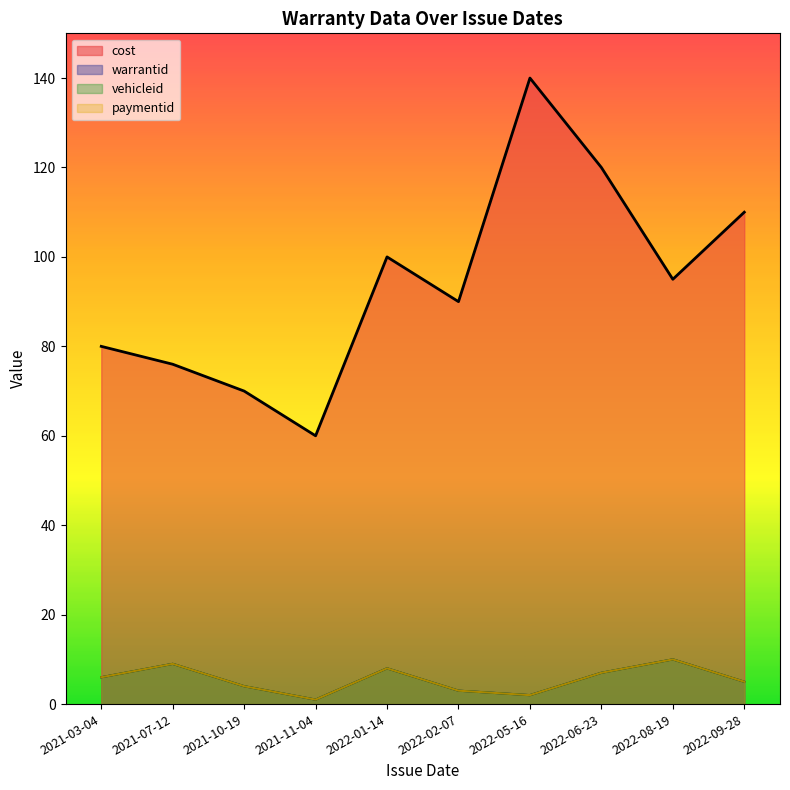

Which series changed the most between 2021-11-04 and 2022-08-19?

cost